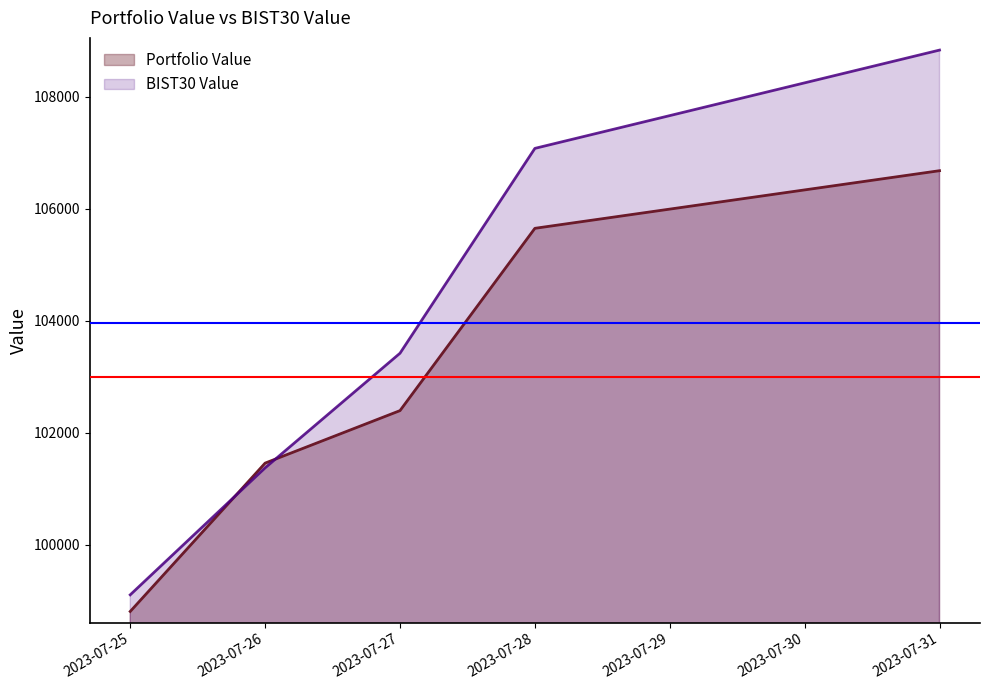

Read the BIST30 Value value at 2023-07-26.

101374.9